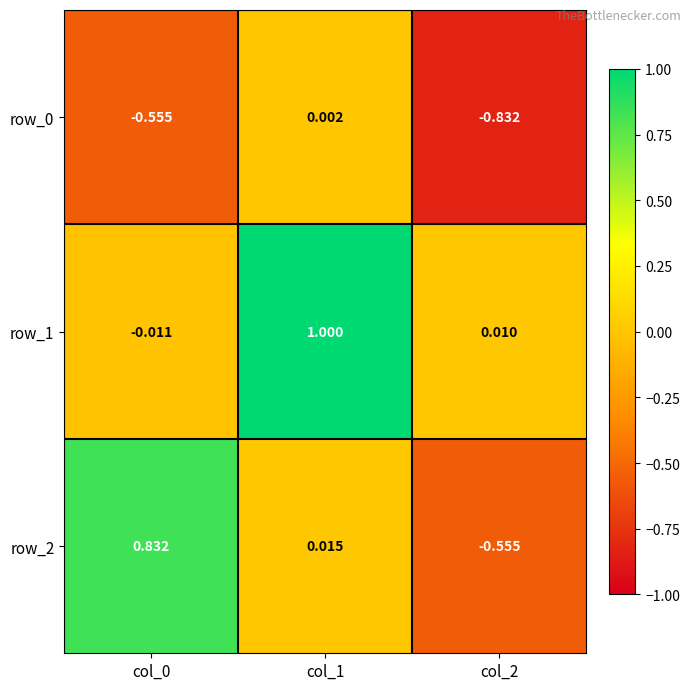

How many distinct data groups are displayed?

3